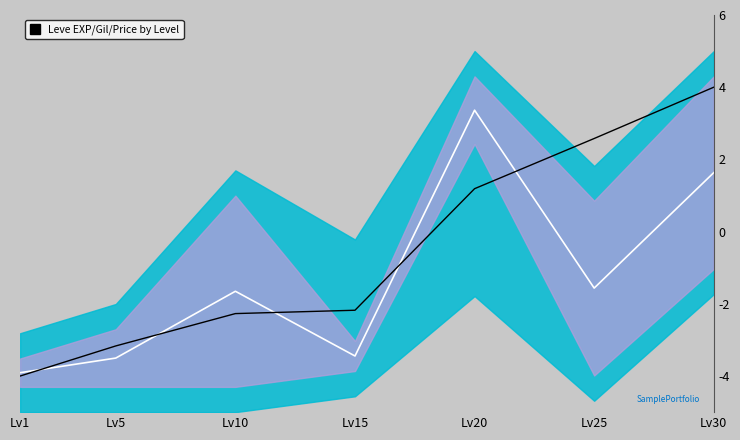

How many times do Signal and Center cross each other?

5